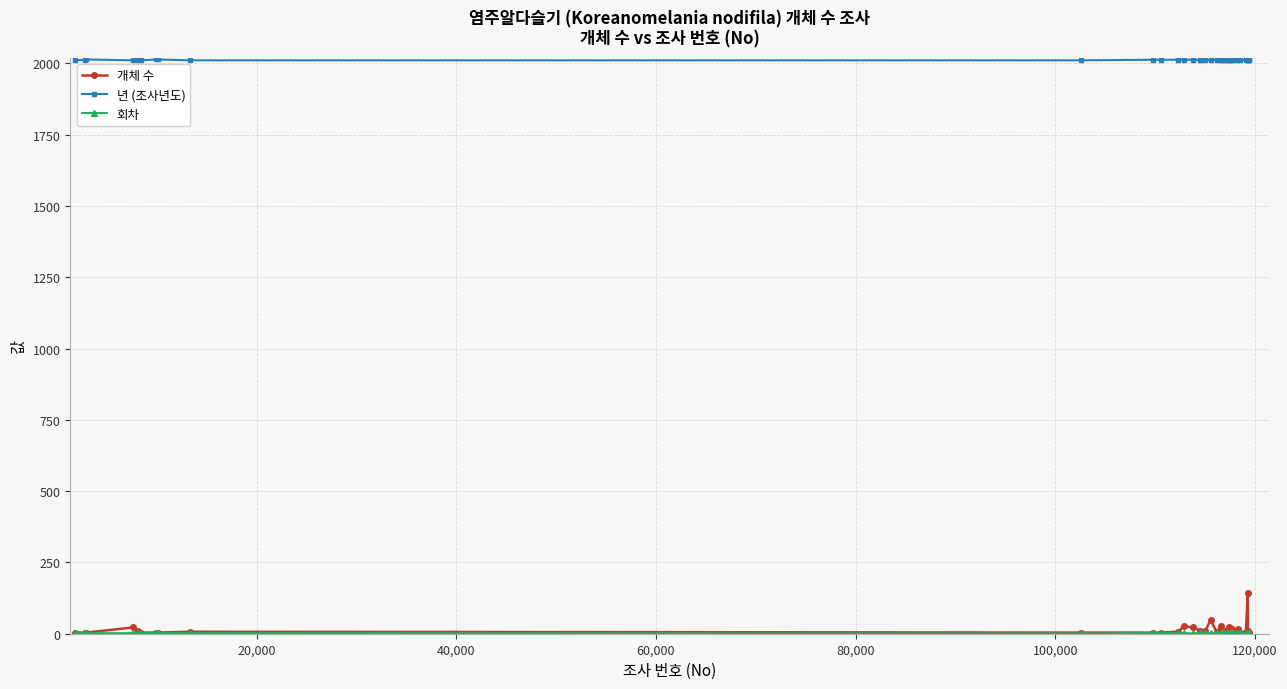

True or false: 개체 수 has more than 0 points higher than both neighbors.

True